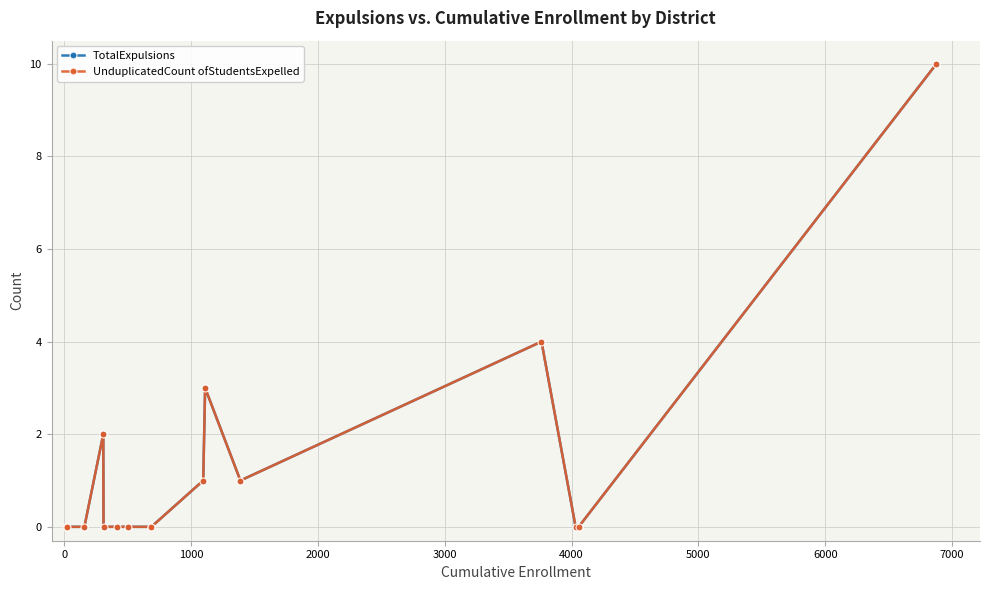

Does the chart have visible grid lines?

Yes